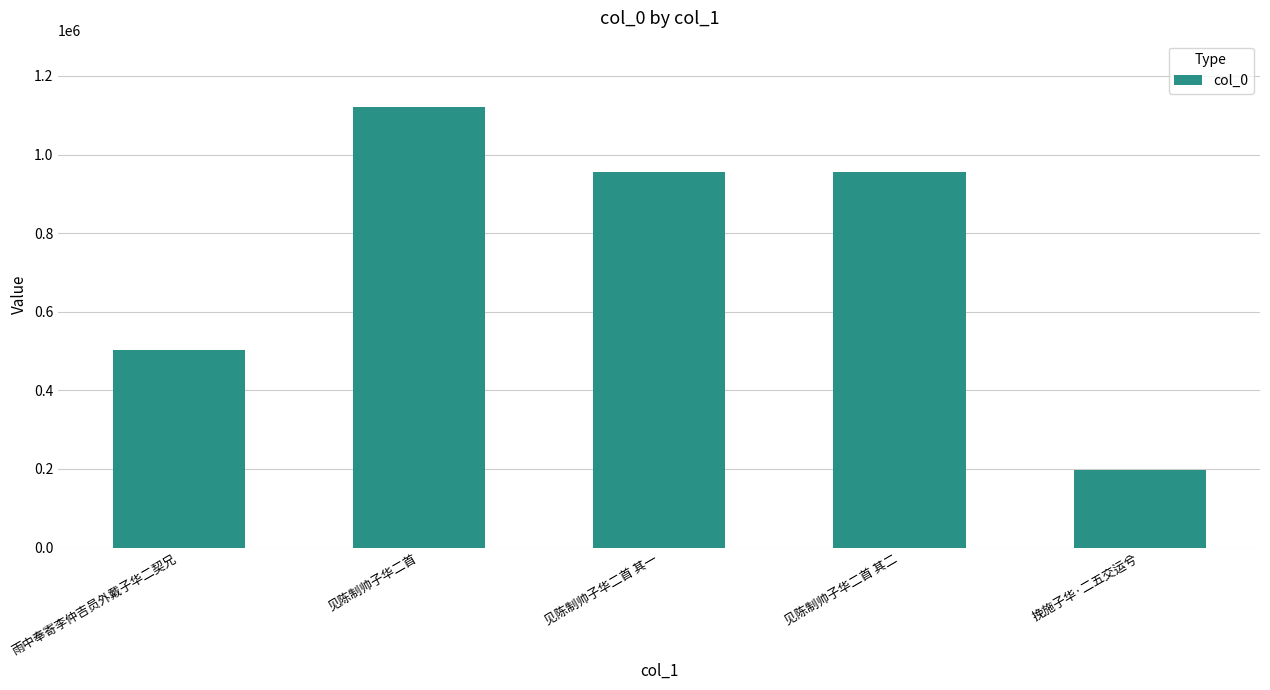

What is the value of the 3rd bar from the left?

955159